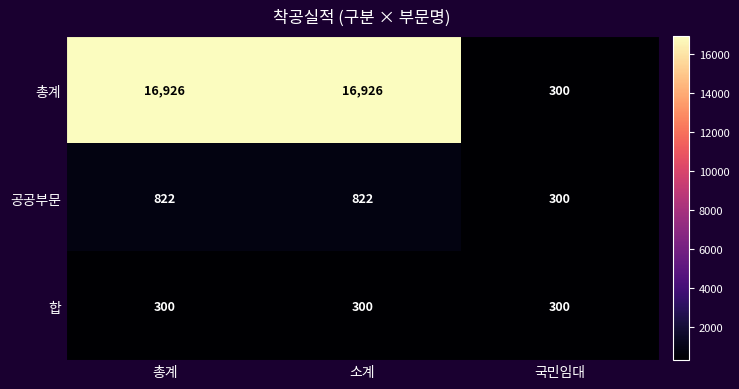

Reading left to right, transcribe all the data shown in this chart.

총계: 총계=16926	소계=16926	국민임대=300
공공부문: 총계=822	소계=822	국민임대=300
합: 총계=300	소계=300	국민임대=300